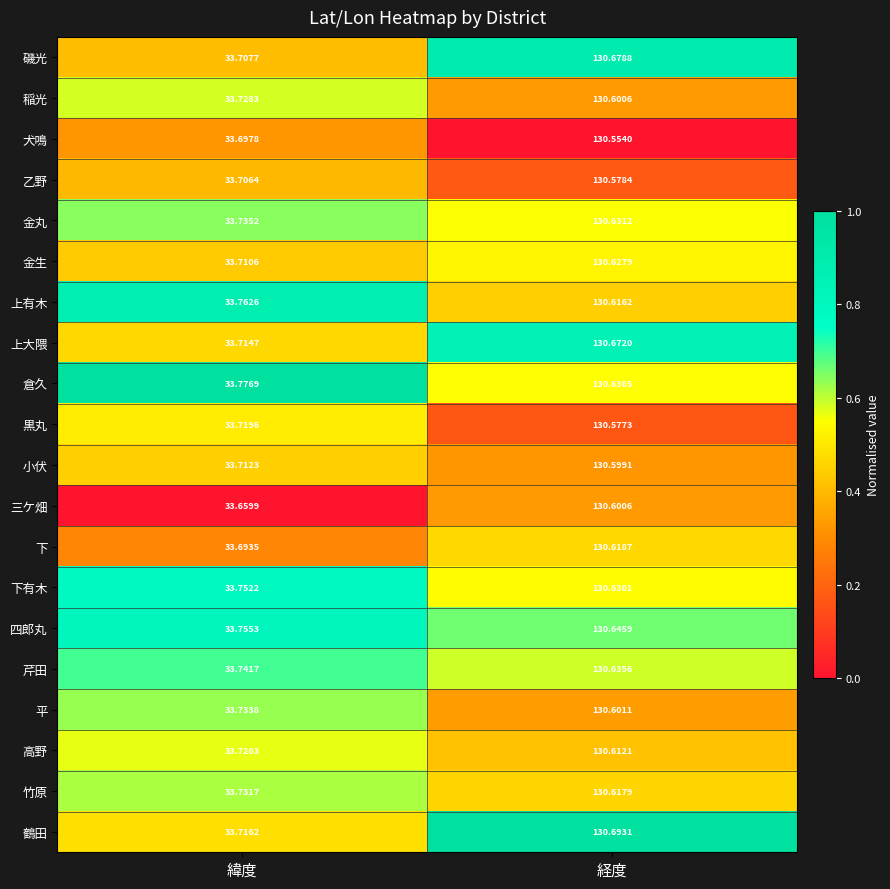

Which category has the lowest value in the 上大隈 series?

緯度